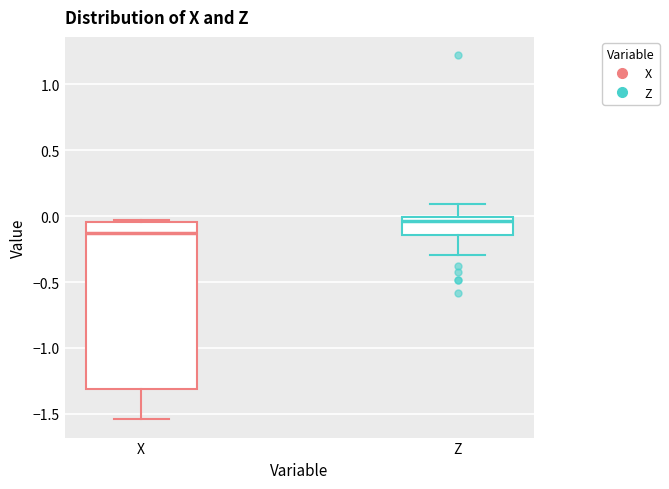

Comparing the boxes themselves (not the whiskers), which one is the tallest?

X